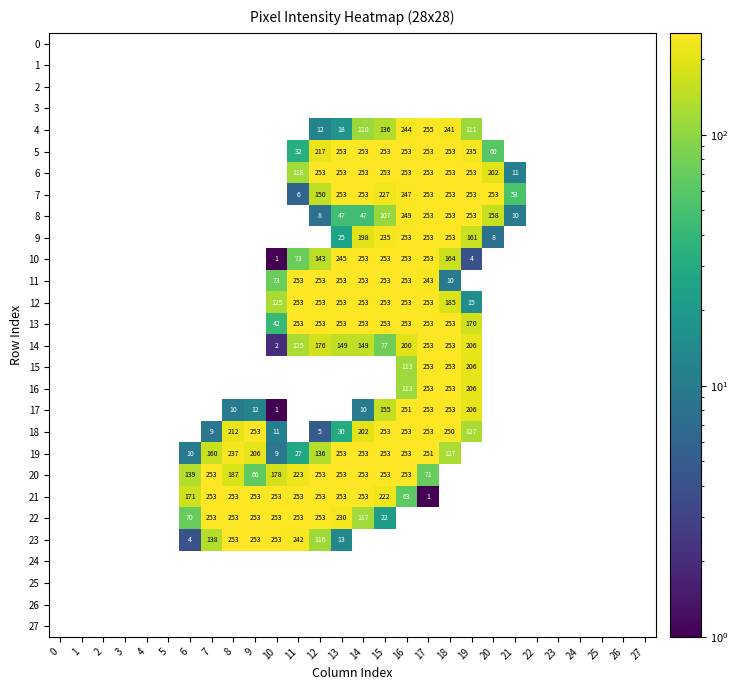

The 22 series shows 22 at 15. True or false?

True